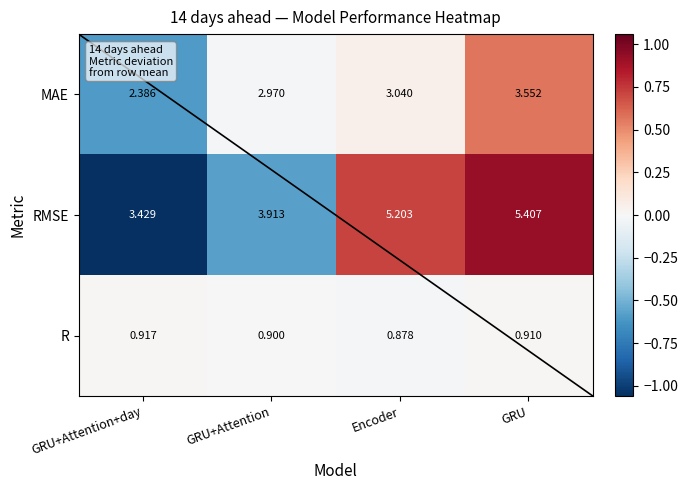

At which label does RMSE first exceed 5?

Encoder